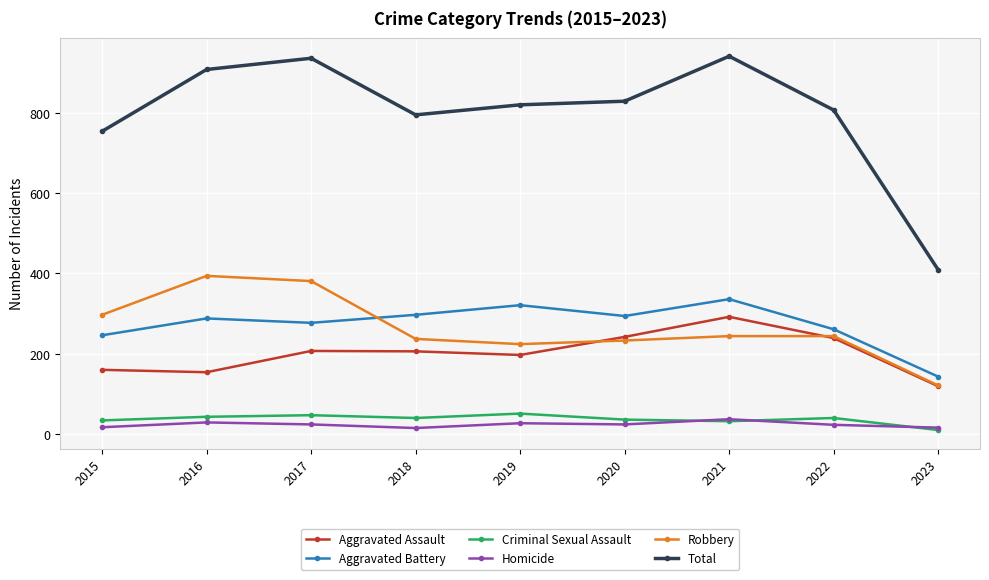

What is the maximum value shown in the chart?

941